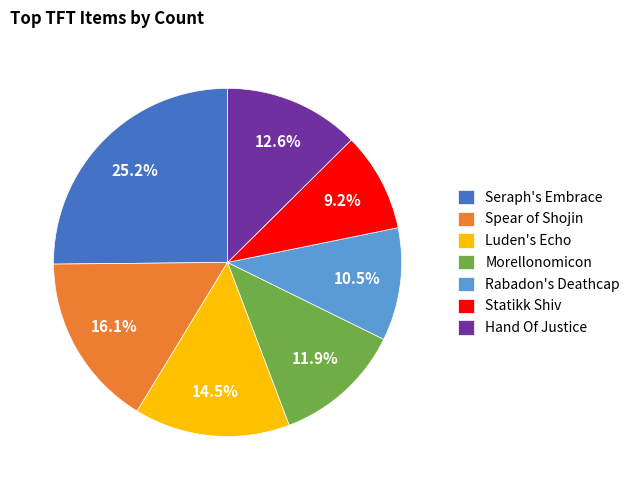

Count the number of slices in the pie.

7